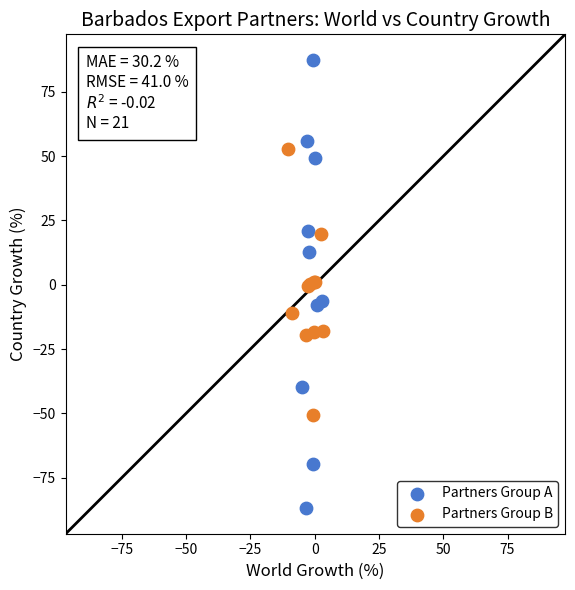

Which series has the largest Y range (max minus min)?

Partners Group A